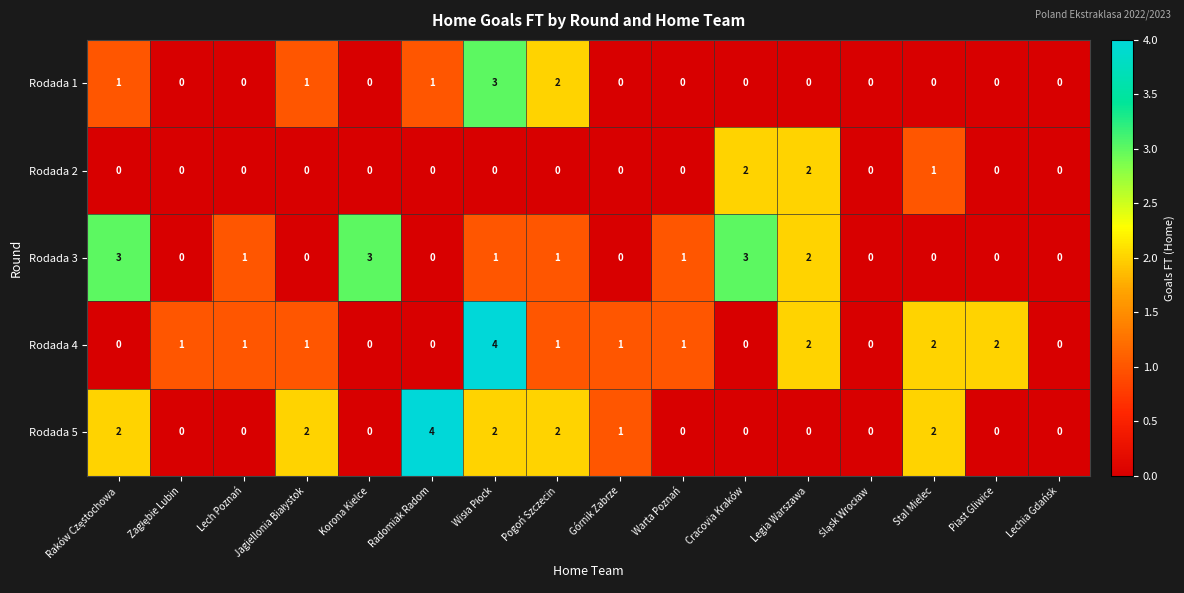

True or false: Rodada 4 has a value of 0 at Cracovia Kraków.

True